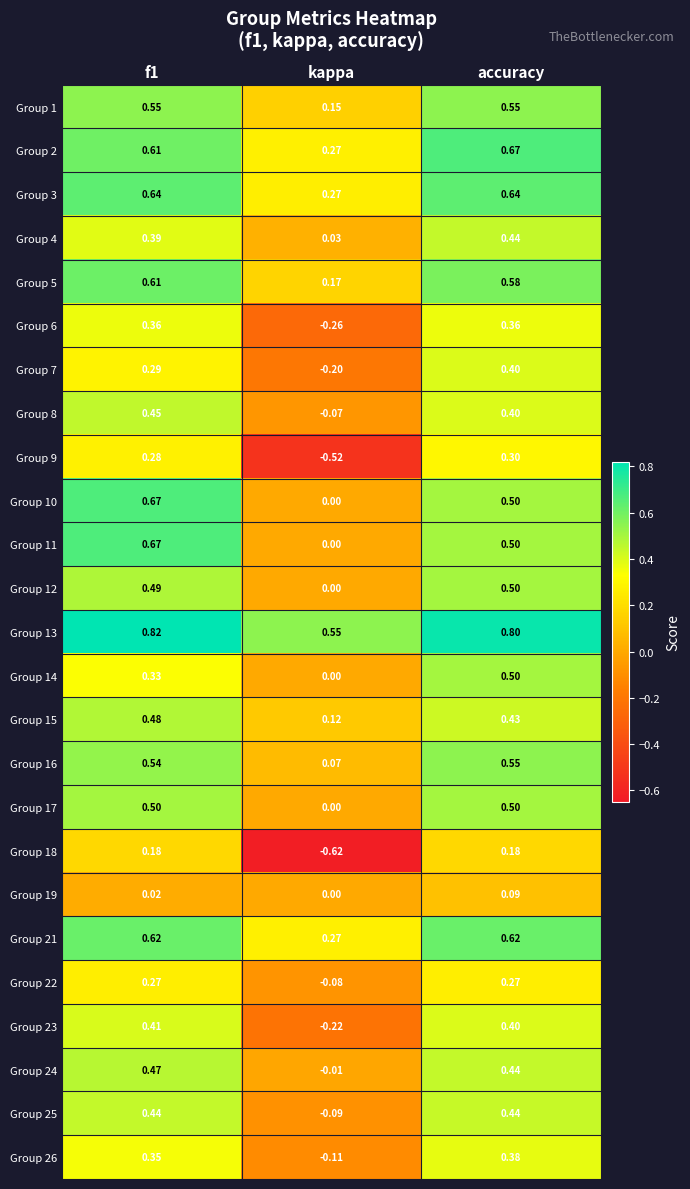

Which label corresponds to the largest value in the chart?

f1